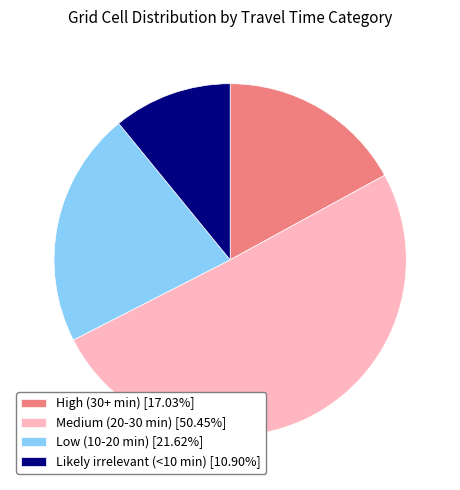

Does Medium (20-30 min) [50.45%] represent more than half of the total?

Yes